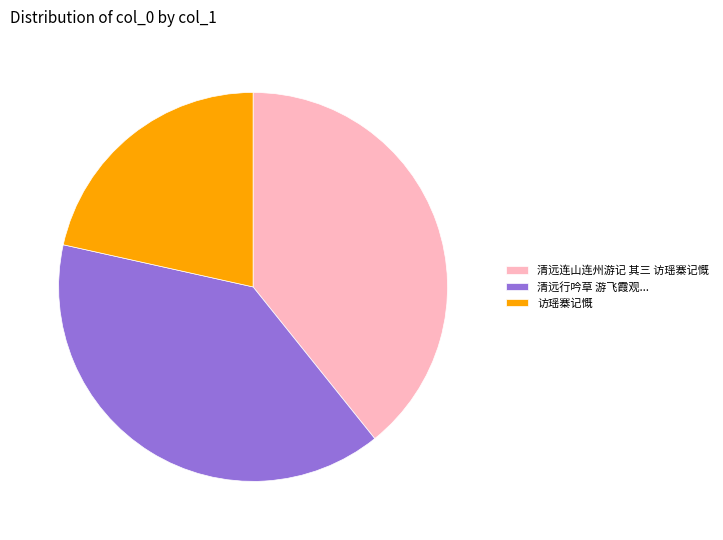

How many slices are in this pie chart?

3